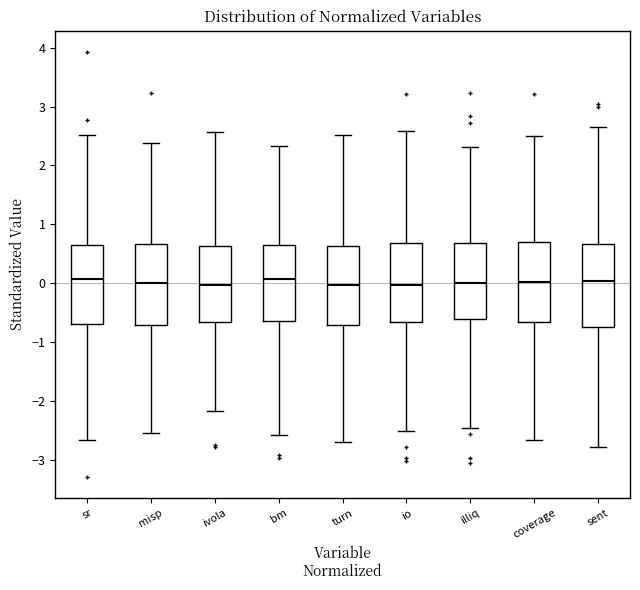

Where is the upper edge of the box for coverage on the y-axis? The values are not printed on the chart, so give them approximately, as read against the axis.

0.7